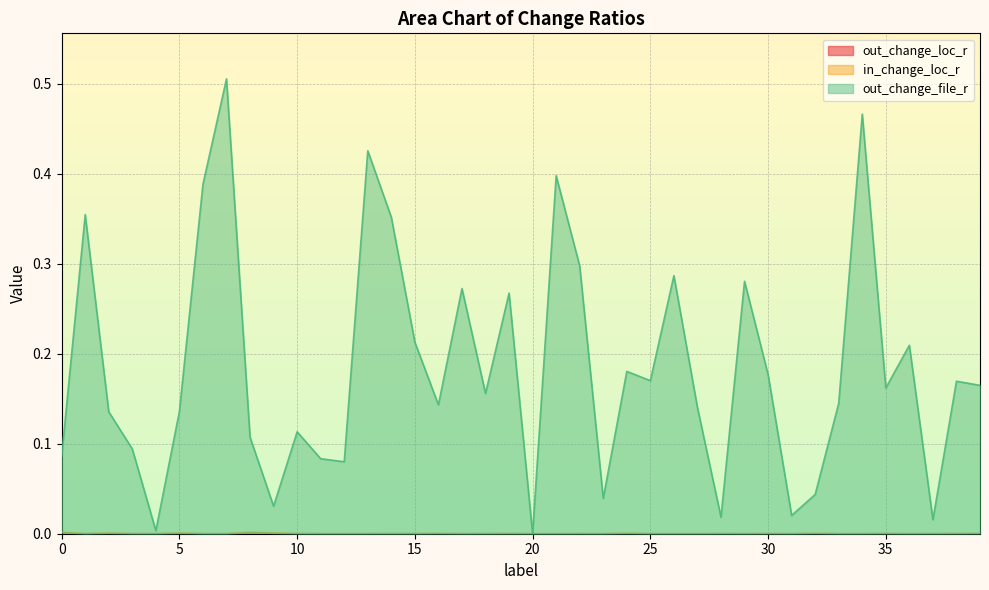

Reading left to right, transcribe all the data shown in this chart.

out_change_loc_r: 0=0.0	1=0.0	2=0.0	3=0.0	4=0.0	5=0.0	6=0.0	7=0.0	8=0.0	9=0.0	10=0.0	11=0.0	12=0.0	13=0.0	14=0.0	15=0.0	16=0.0	17=0.0	18=0.0	19=0.0	20=0.0	21=0.0	22=0.0	23=0.0	24=0.0	25=0.0	26=0.0	27=0.0	28=0.0	29=0.0	30=0.0	31=0.0	32=0.0	33=0.0	34=0.0	35=0.0	36=0.0	37=0.0	38=0.0	39=0.0
in_change_loc_r: 0=0.0	1=0.0	2=0.0	3=0.0	4=0.0	5=0.0	6=0.0	7=0.0	8=0.0	9=0.0	10=0.0	11=0.0	12=0.0	13=0.0	14=0.0	15=0.0	16=0.0	17=0.0	18=0.0	19=0.0	20=0.0	21=0.0	22=0.0	23=0.0	24=0.0	25=0.0	26=0.0	27=0.0	28=0.0	29=0.0	30=0.0	31=0.0	32=0.0	33=0.0	34=0.0	35=0.0	36=0.0	37=0.0	38=0.0	39=0.0
out_change_file_r: 0=0.1	1=0.4	2=0.1	3=0.1	4=0.0	5=0.1	6=0.4	7=0.5	8=0.1	9=0.0	10=0.1	11=0.1	12=0.1	13=0.4	14=0.4	15=0.2	16=0.1	17=0.3	18=0.2	19=0.3	20=0.0	21=0.4	22=0.3	23=0.0	24=0.2	25=0.2	26=0.3	27=0.1	28=0.0	29=0.3	30=0.2	31=0.0	32=0.0	33=0.1	34=0.5	35=0.2	36=0.2	37=0.0	38=0.2	39=0.2